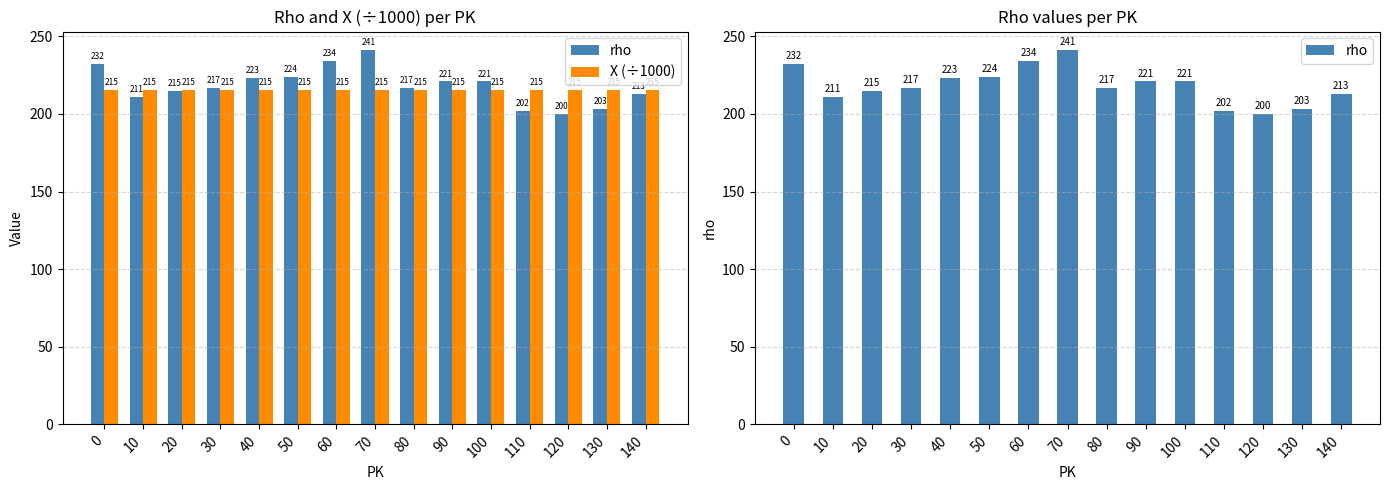

How many X (÷1000) values are between 215 and 216?

15